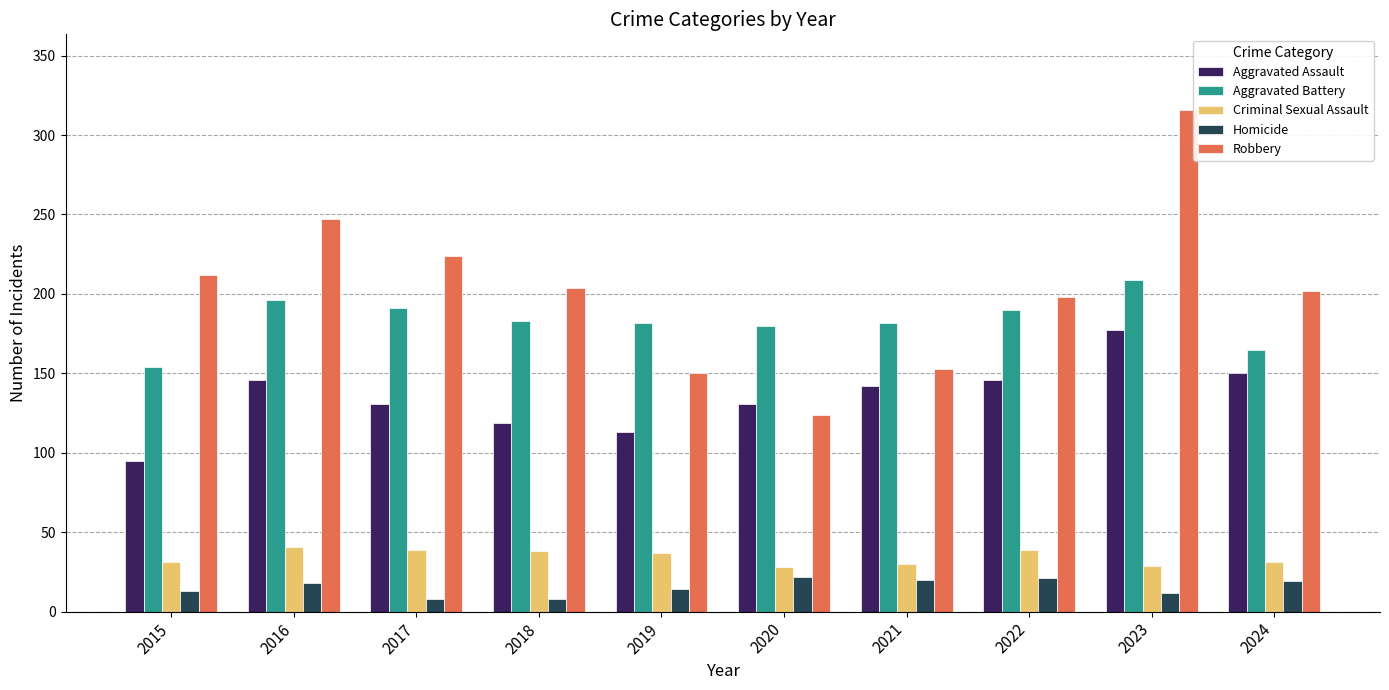

Rank the series by their maximum value, from highest to lowest.

Robbery, Aggravated Battery, Aggravated Assault, Criminal Sexual Assault, Homicide